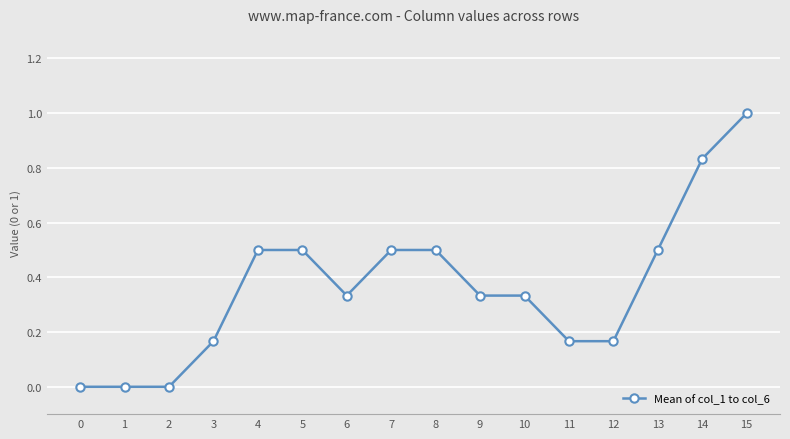

Does the chart have visible grid lines?

Yes